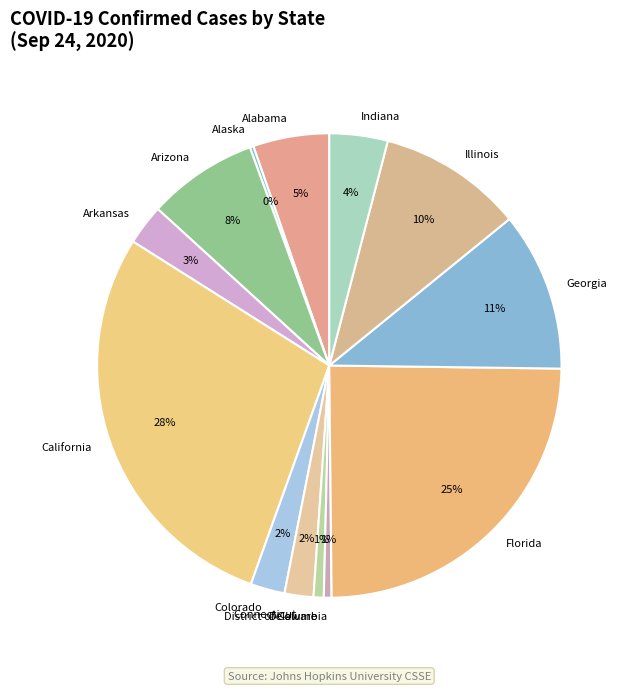

Which slice is the largest?

California